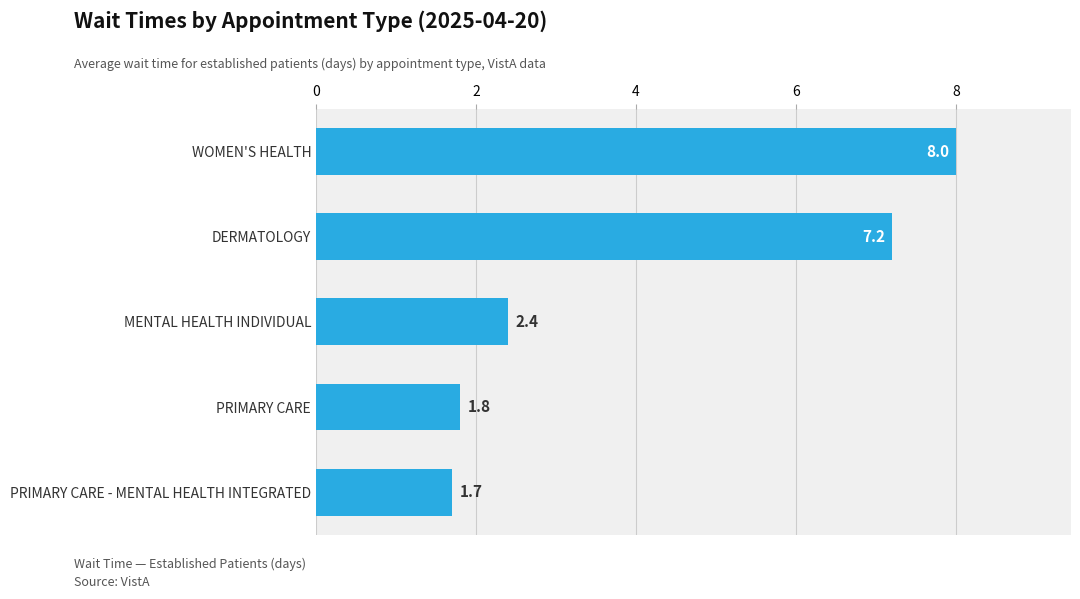

The value at PRIMARY CARE - MENTAL HEALTH INTEGRATED is 1.7. True or false?

True